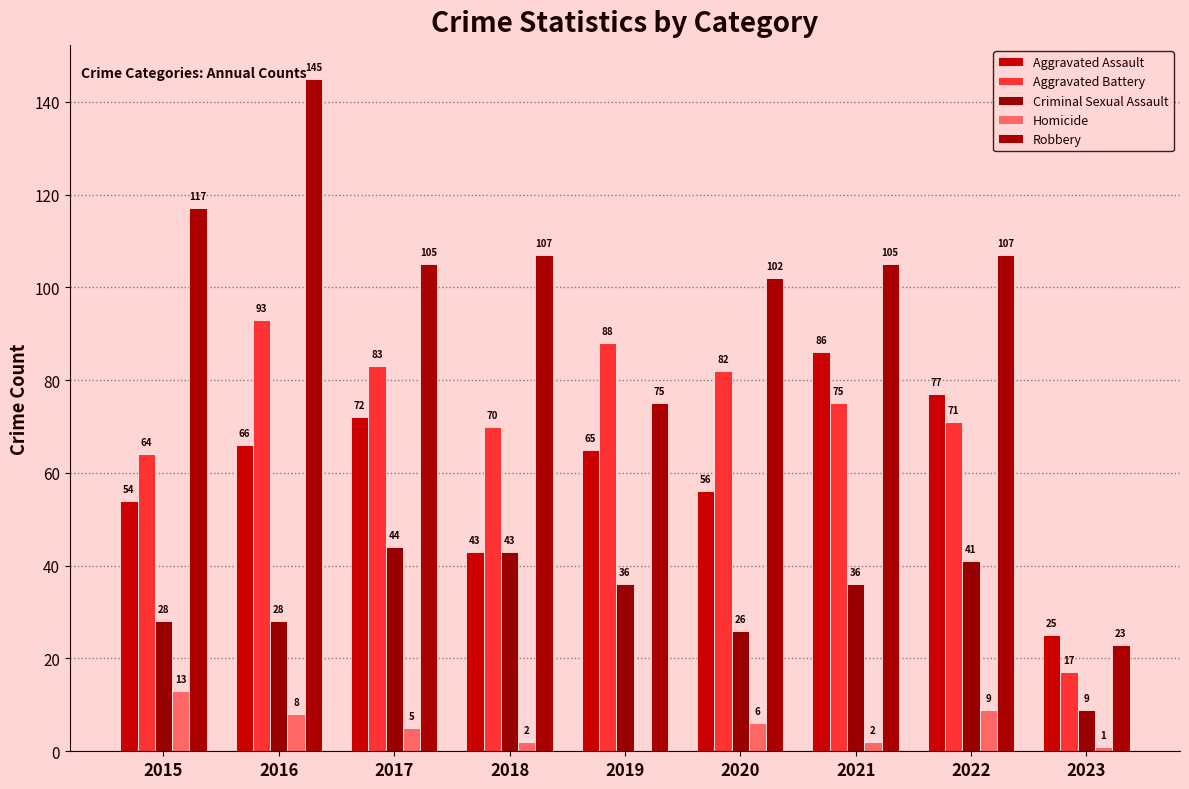

What is the spread (max minus min) of values at 2021?

103